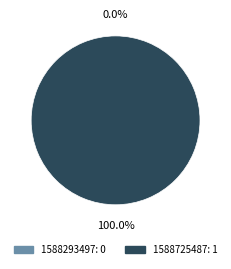

How many slices are in this pie chart?

2